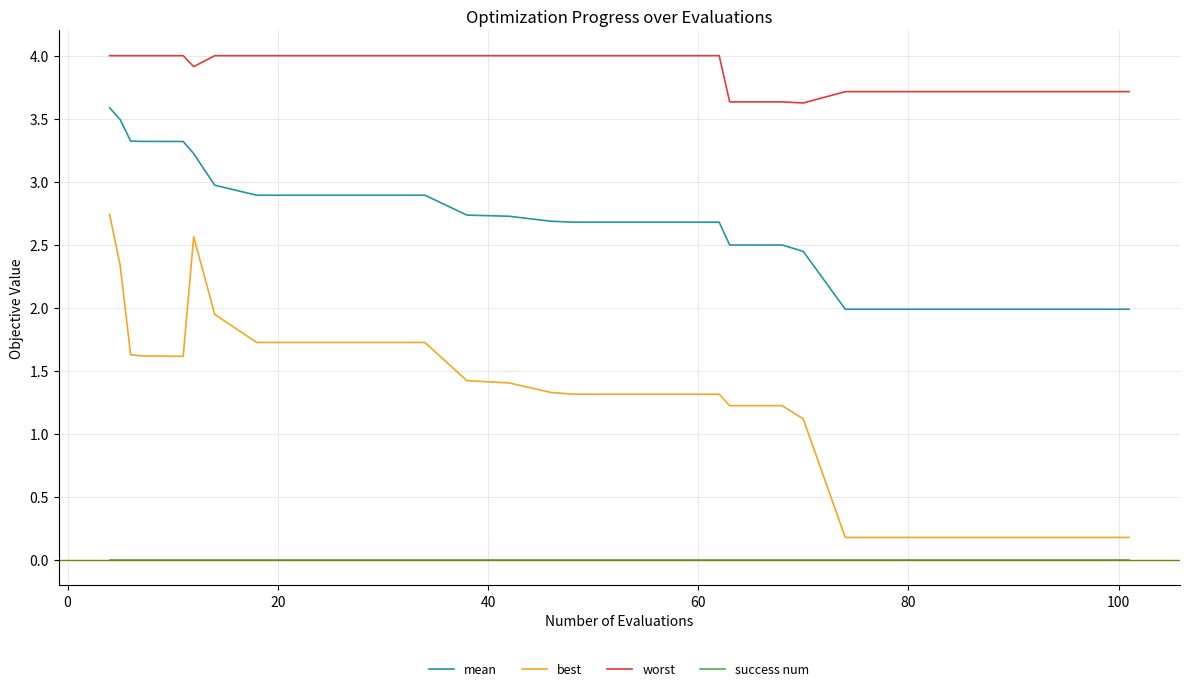

Which series has the largest total across all categories?

worst